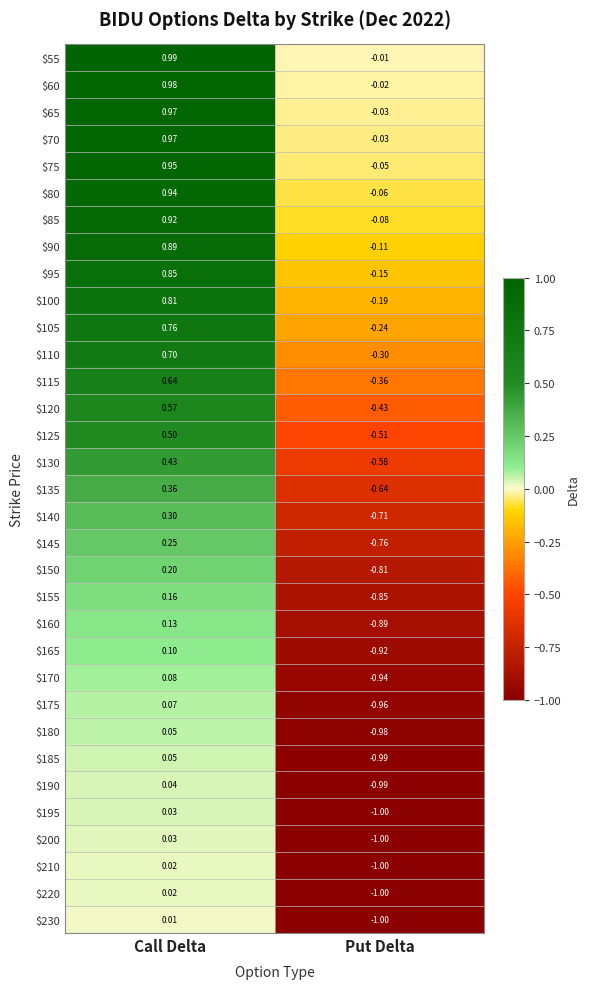

Rank the categories by $230 value from highest to lowest.

Call Delta, Put Delta